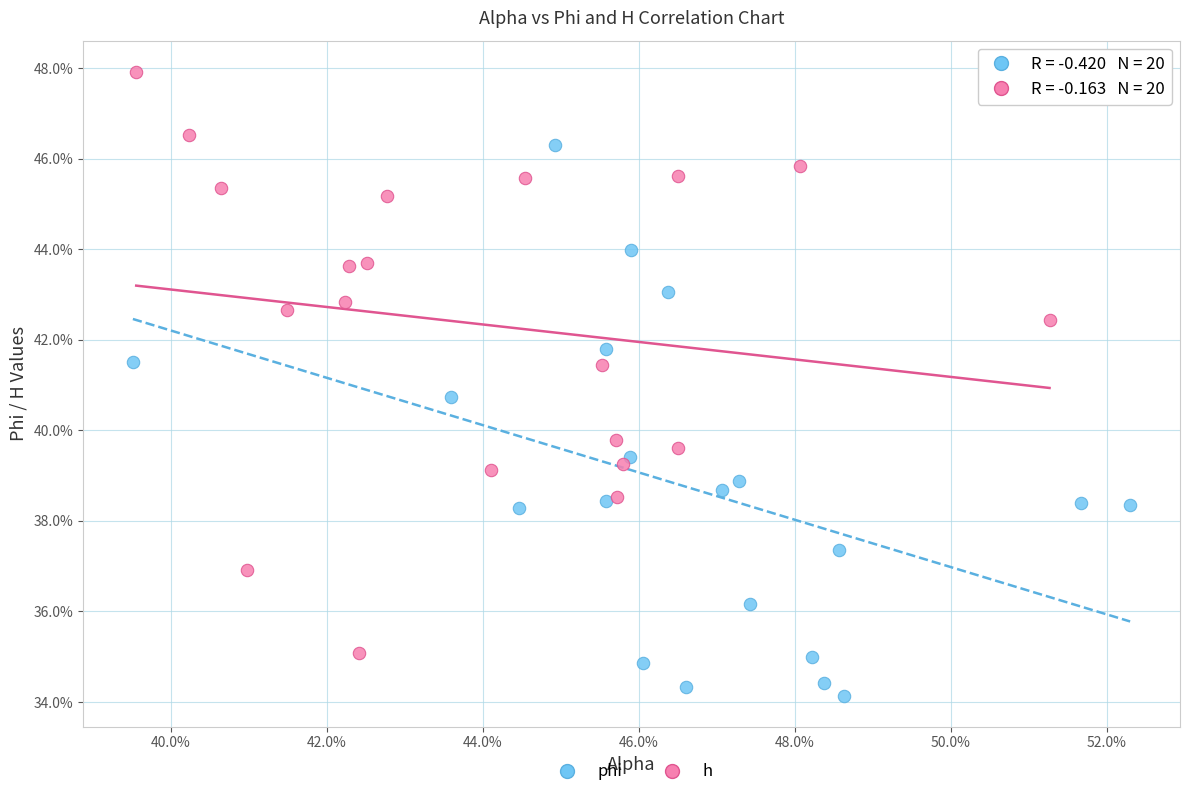

Which series has the largest Y range (max minus min)?

h